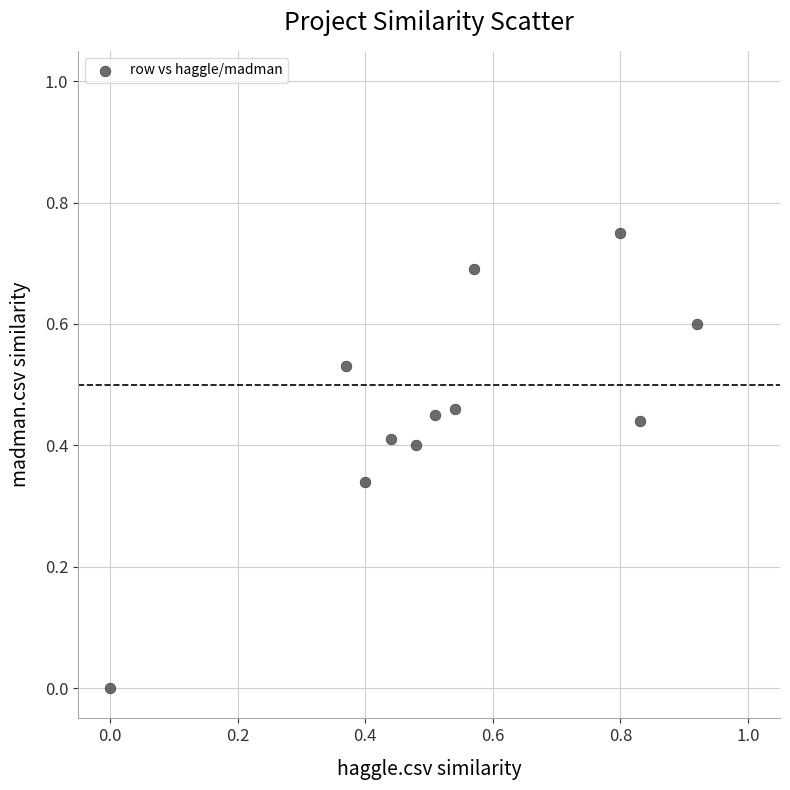

What is the range of X values (max minus min)?

0.9